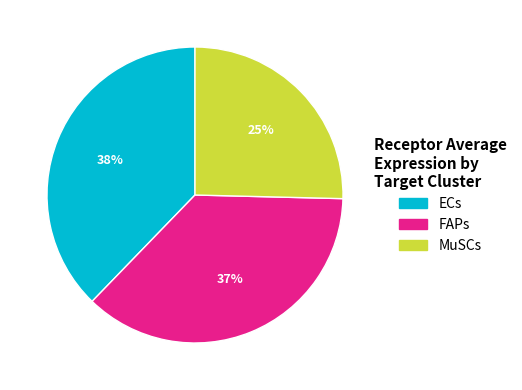

How many slices are in this pie chart?

3